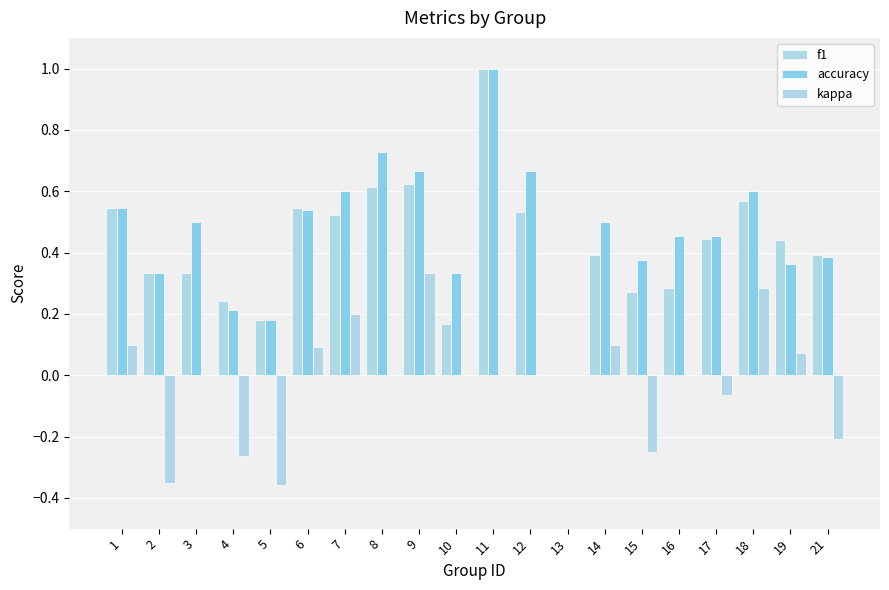

The value of f1 at 1 is 0.5. True or false?

True